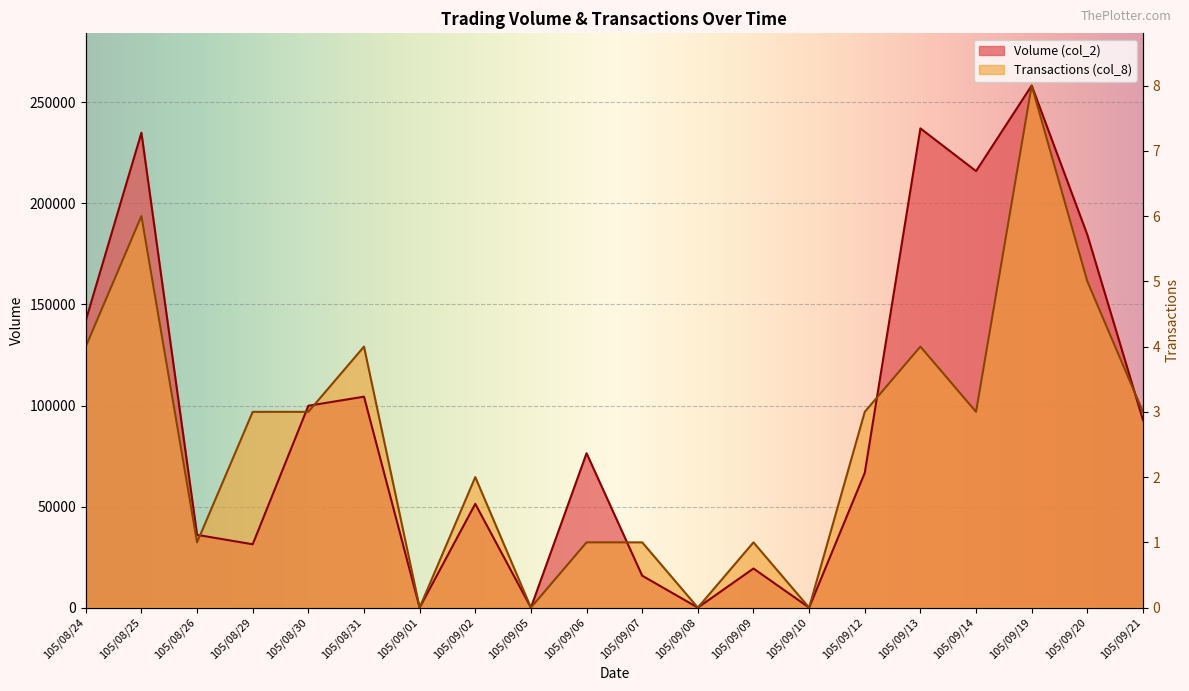

At which label is Volume (col_2) closest to 129175?

105/08/24